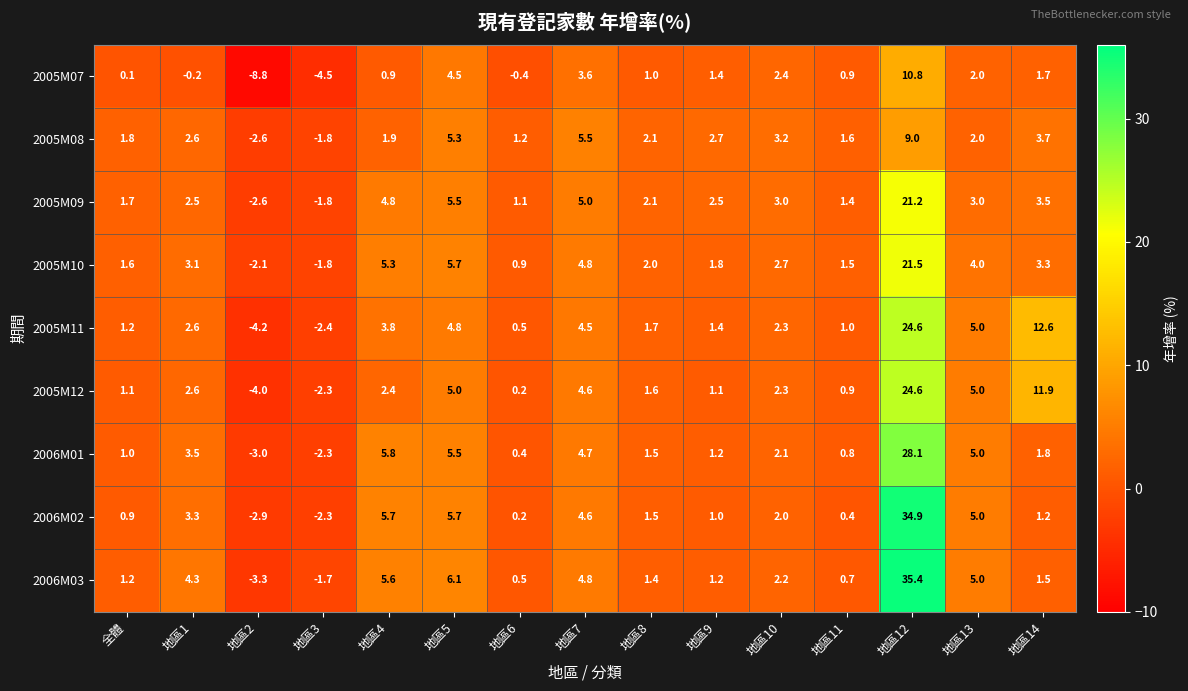

What is the total value across all series at 地區8?

14.9